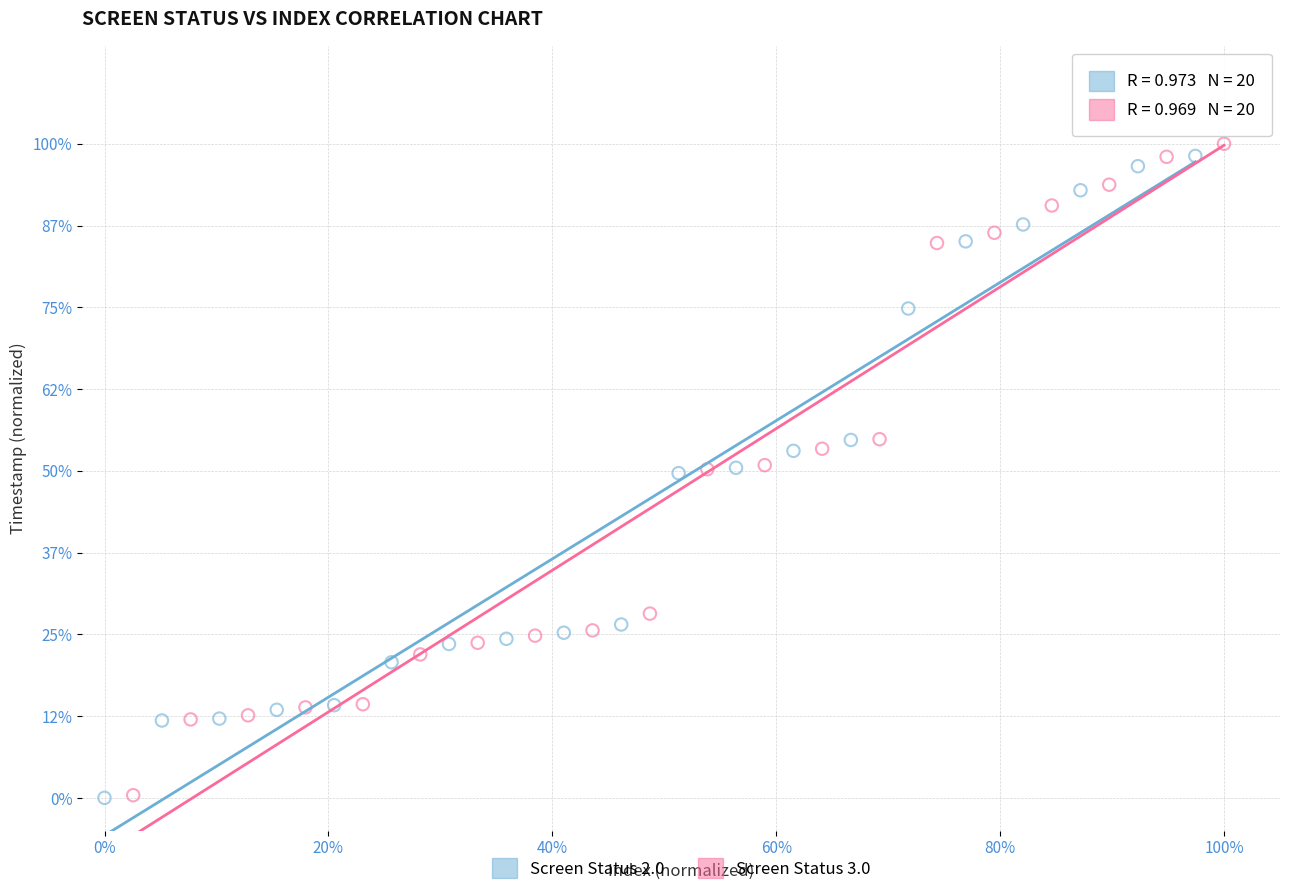

Which series has the widest spread of Y values?

Screen Status 3.0